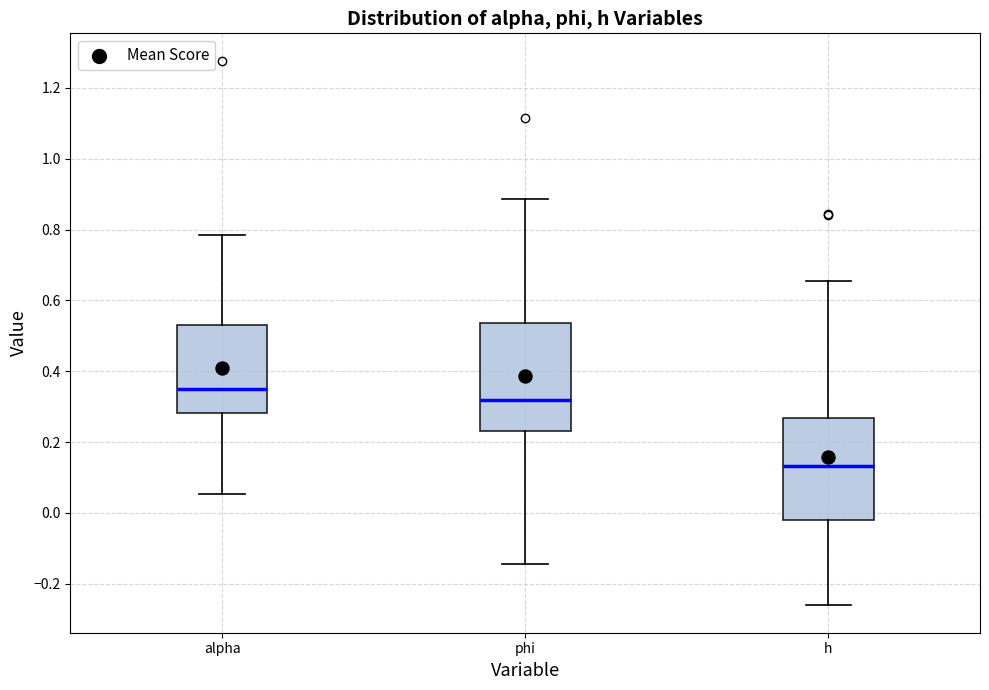

Reading left to right, transcribe this box plot: for each box, give where its median line is, the range the box spans, and where its two whiskers end, as read against the y-axis. The values are not printed on the chart, so give them approximately, as read against the axis.

alpha: median 0.34, box 0.28 to 0.52, whiskers 0.06 to 0.78
phi: median 0.32, box 0.24 to 0.54, whiskers -0.14 to 0.88
h: median 0.14, box -0.02 to 0.26, whiskers -0.26 to 0.66